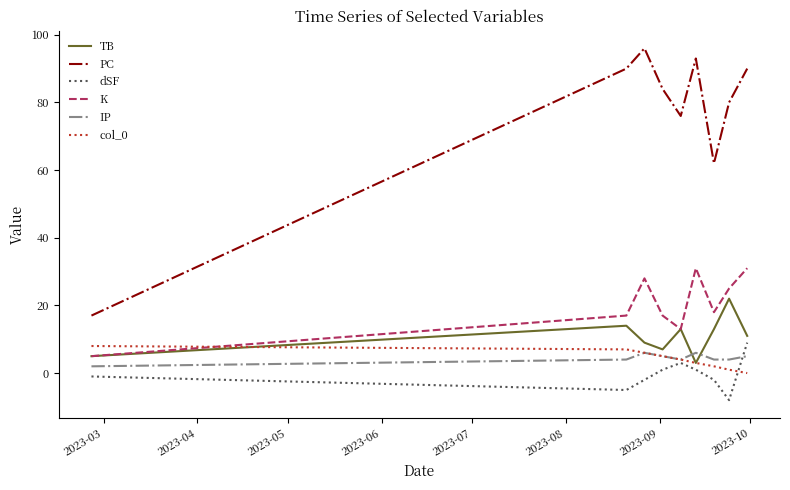

How many categories are shown in the chart?

9